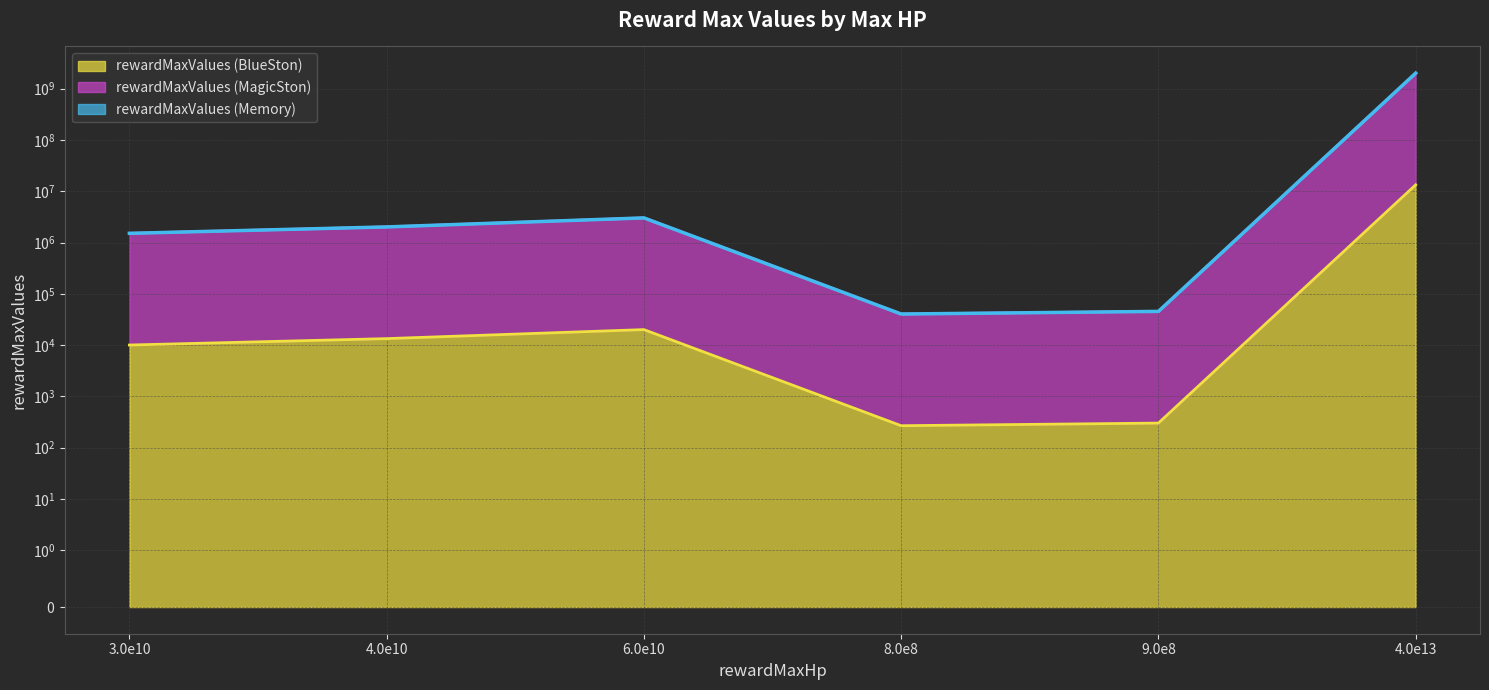

True or false: rewardMaxValues (BlueSton) and rewardMaxValues (MagicSton) intersect in this chart.

False